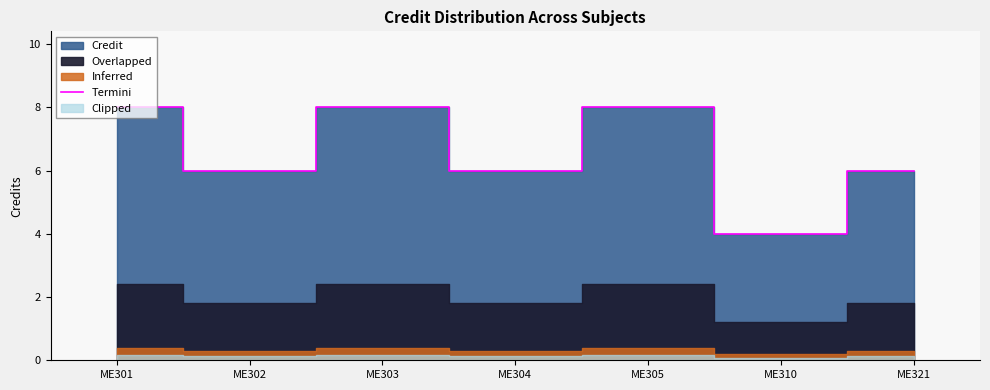

Count the values in the range 6 to 8.

6